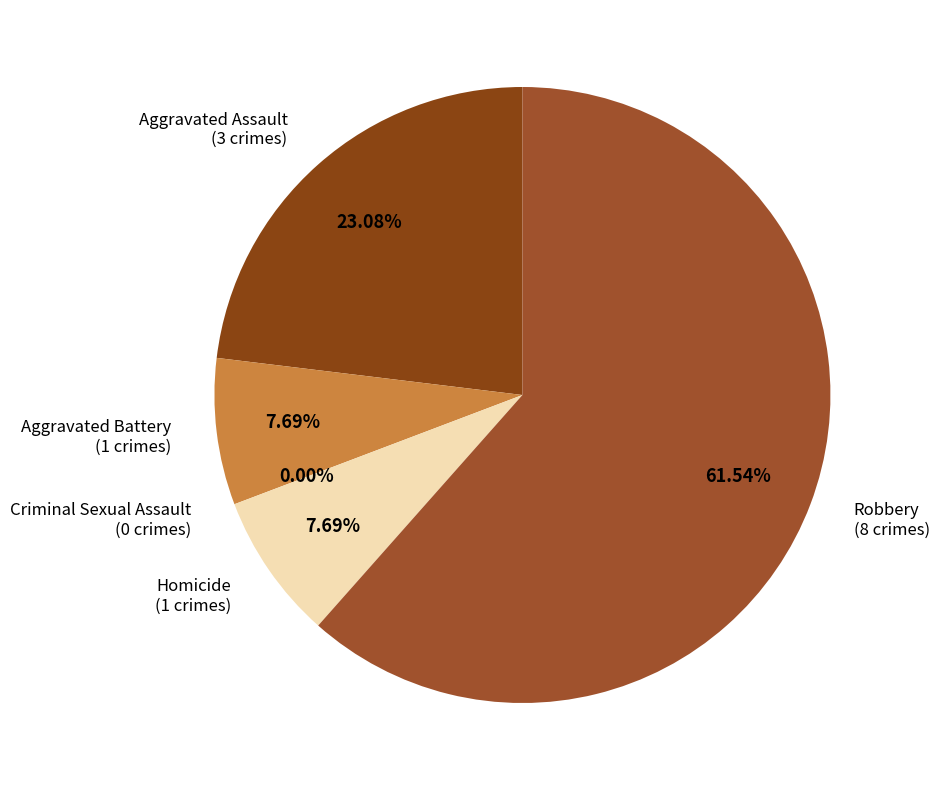

What is the largest slice in the pie chart?

Robbery